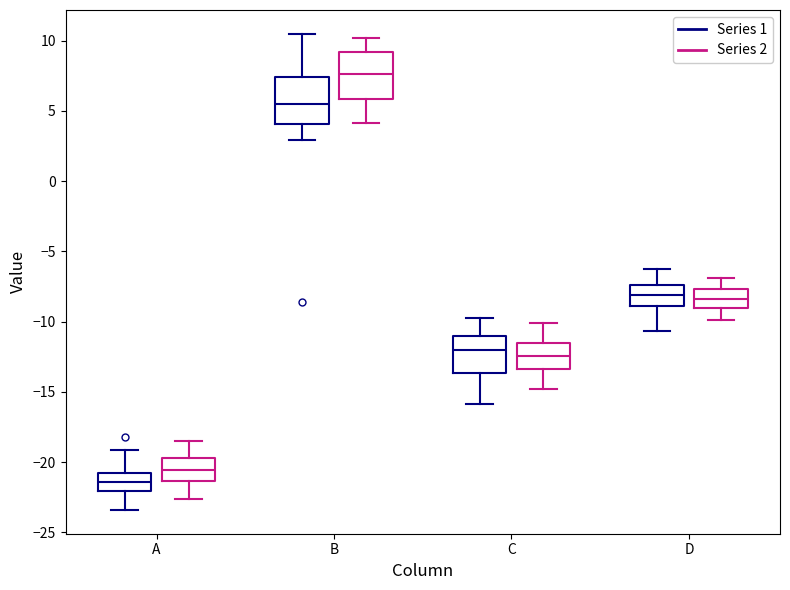

Reading left to right, read every box against the y-axis: the position of its median line, the range the box covers, and the ends of its whiskers. The values are not printed on the chart, so give them approximately, as read against the axis.

A (Series 1): median -21.5, box -22.0 to -21.0, whiskers -23.5 to -19.0
A (Series 2): median -20.5, box -21.5 to -19.5, whiskers -22.5 to -18.5
B (Series 1): median 5.5, box 4.0 to 7.5, whiskers 3.0 to 10.5
B (Series 2): median 7.5, box 6.0 to 9.0, whiskers 4.0 to 10.0
C (Series 1): median -12.0, box -13.5 to -11.0, whiskers -16.0 to -10.0
C (Series 2): median -12.5, box -13.5 to -11.5, whiskers -15.0 to -10.0
D (Series 1): median -8.0, box -9.0 to -7.5, whiskers -10.5 to -6.5
D (Series 2): median -8.5, box -9.0 to -7.5, whiskers -10.0 to -7.0